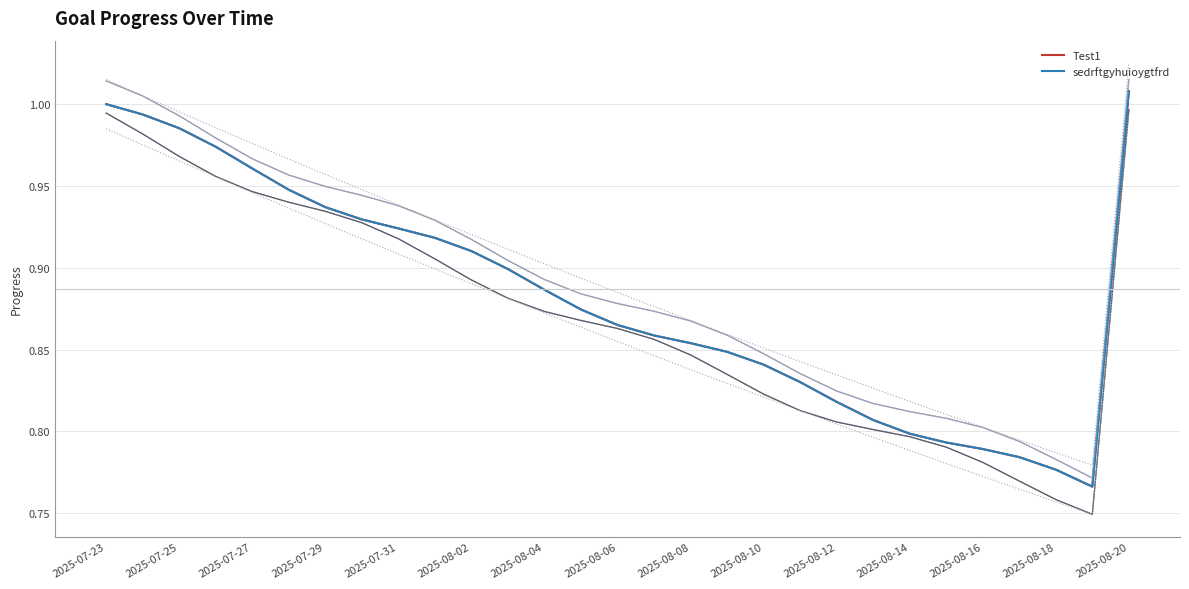

What position from the right is 2025-07-23?

29